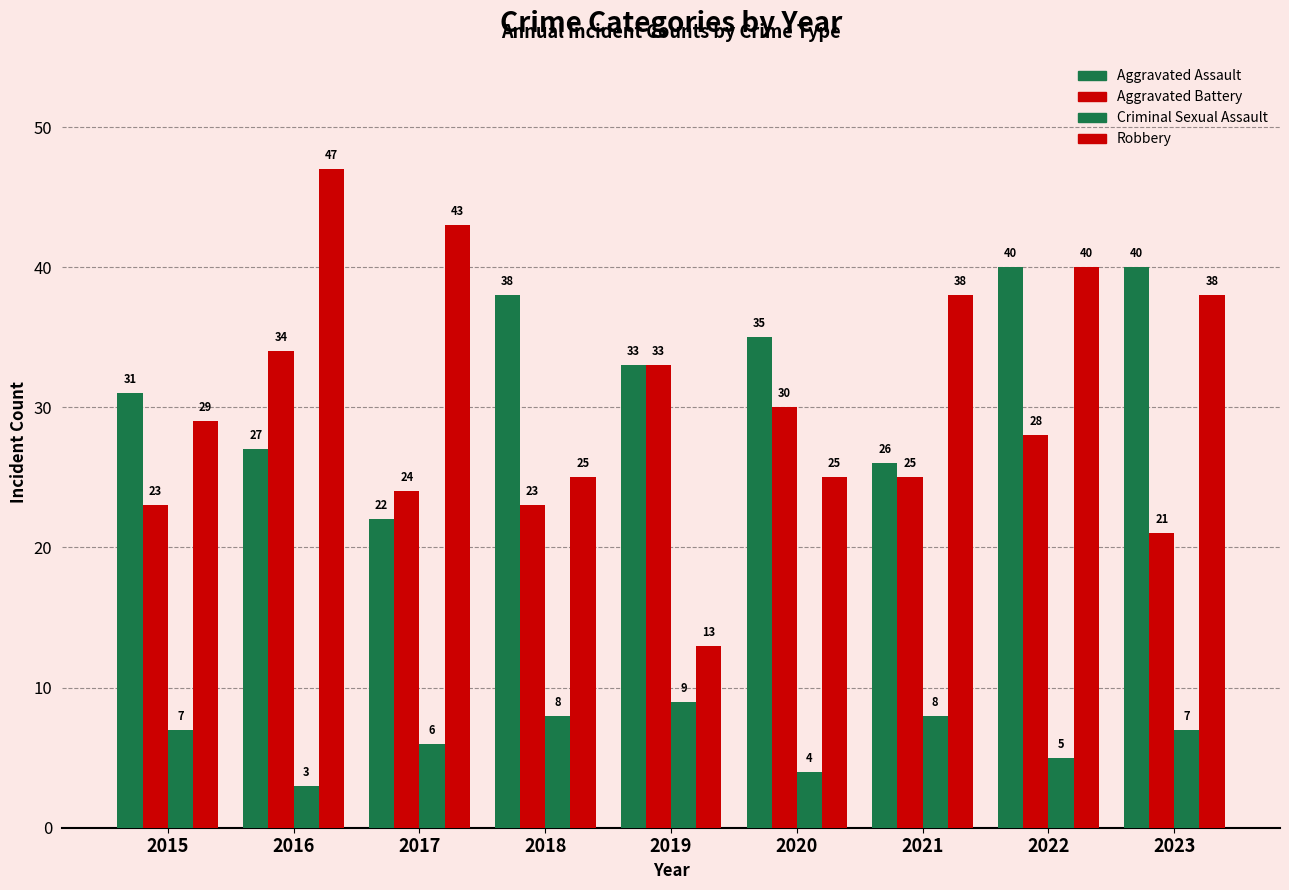

How many data points does each series have?

9